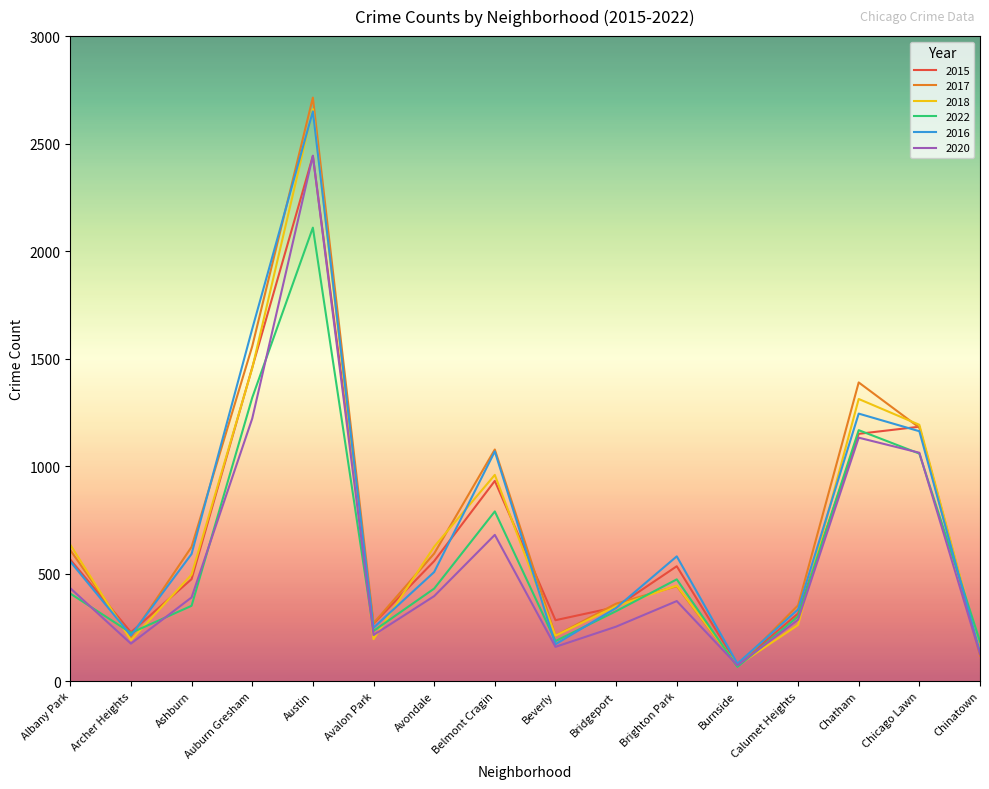

What is the sum of all 2016 values?

11516